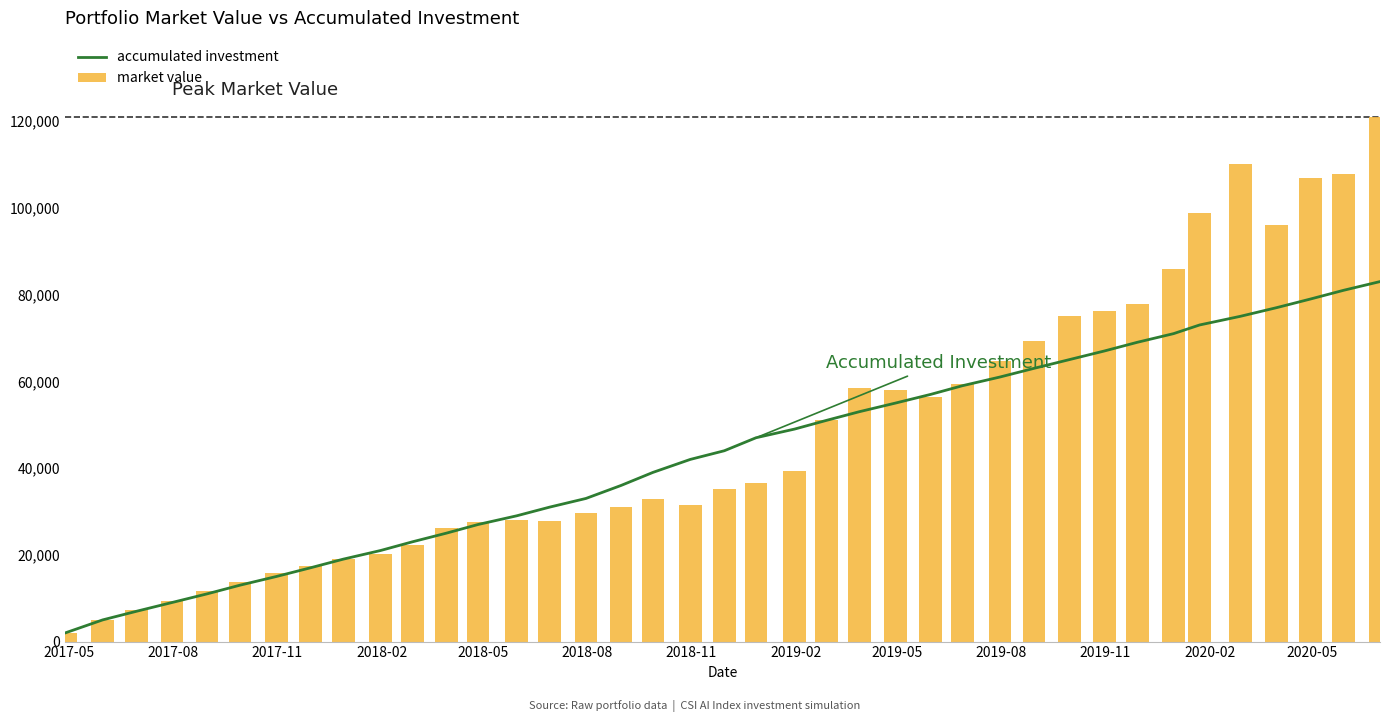

What is the difference between the maximum and minimum values in the market value series?

119034.0